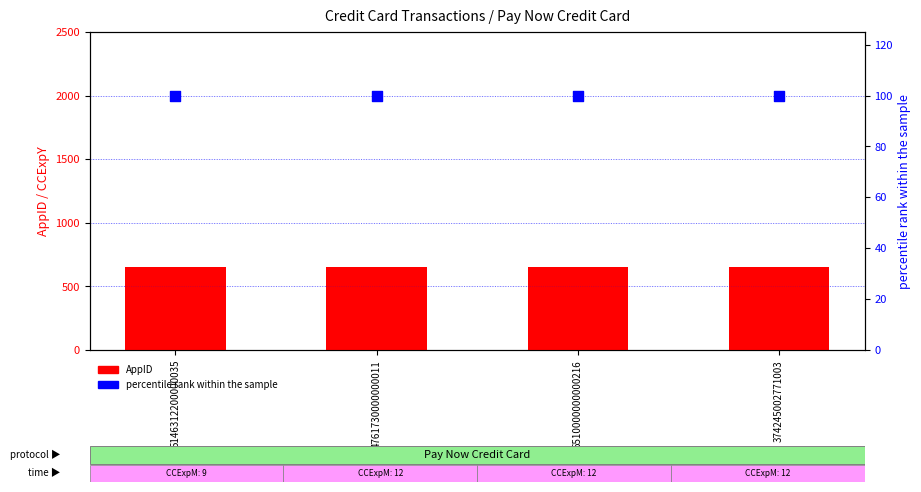

Which series has the largest total across all categories?

AppID